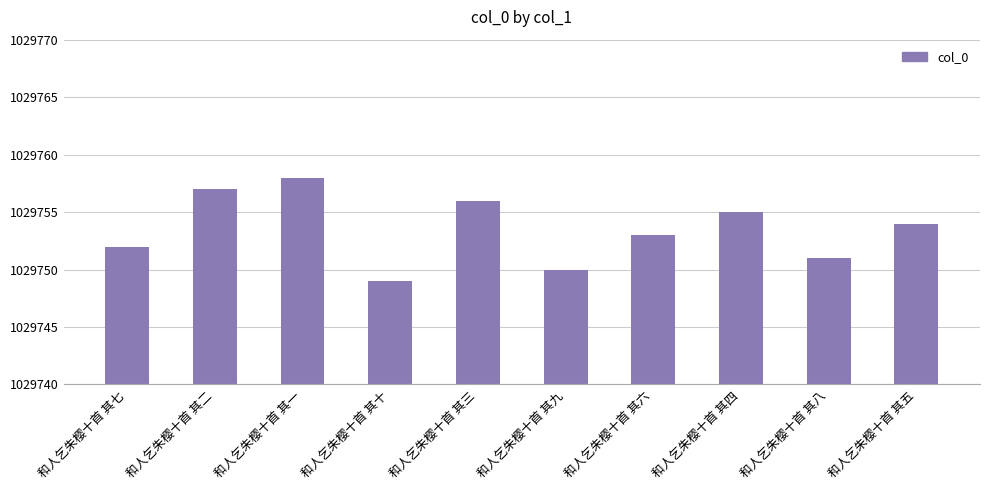

What is the value of the 10th bar from the left?

1029754